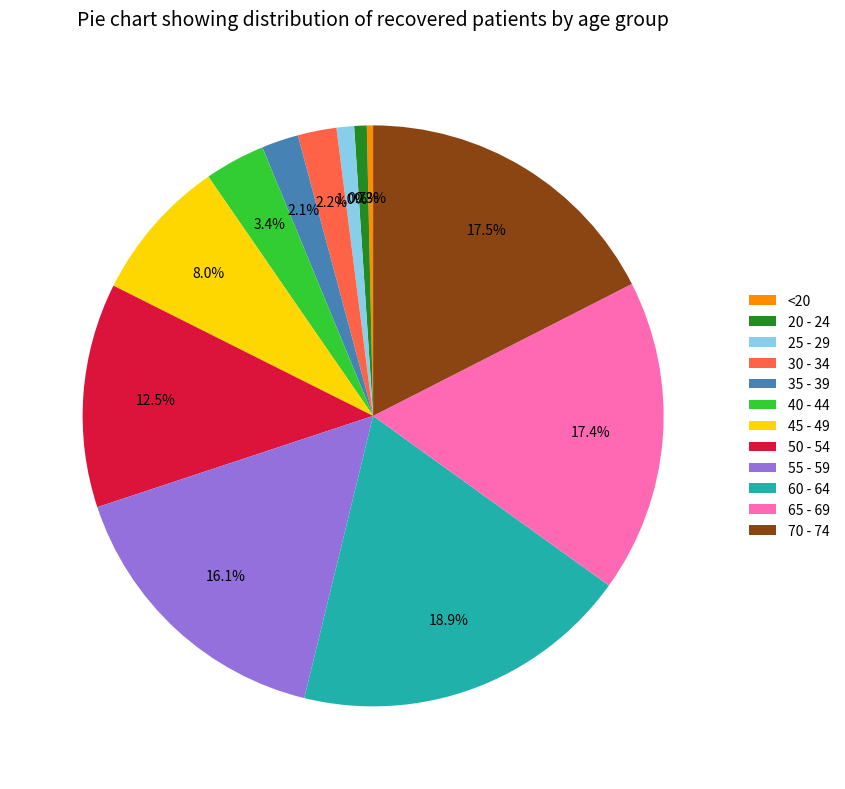

To the nearest percent, what is the combined percentage of <20 and 55 - 59?

16%